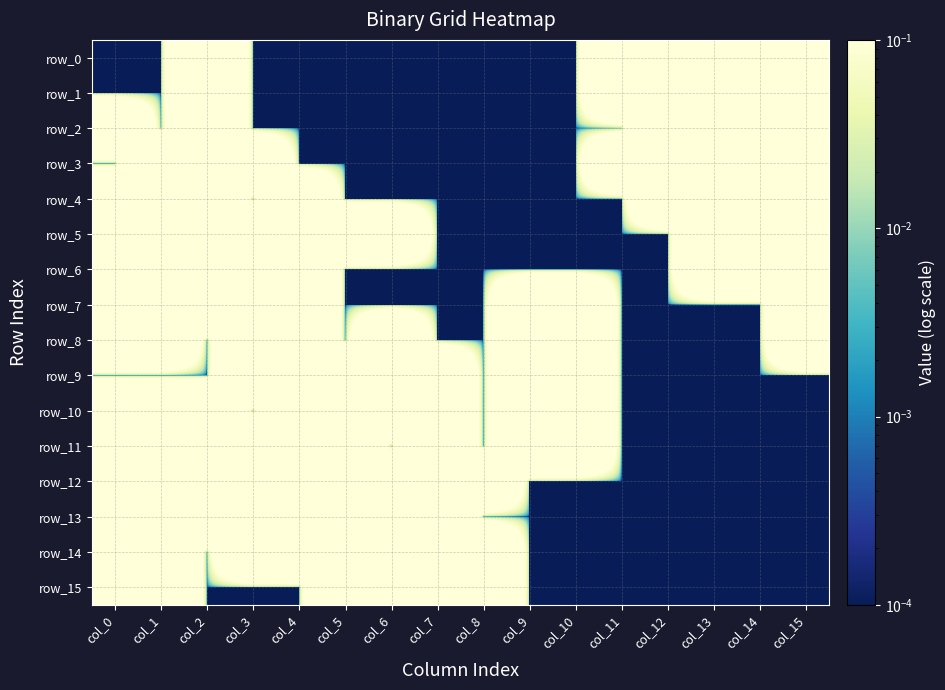

List the labels in order of row_10 value, largest first.

col_0, col_1, col_2, col_4, col_5, col_6, col_7, col_9, col_10, col_3, col_8, col_11, col_12, col_13, col_14, col_15